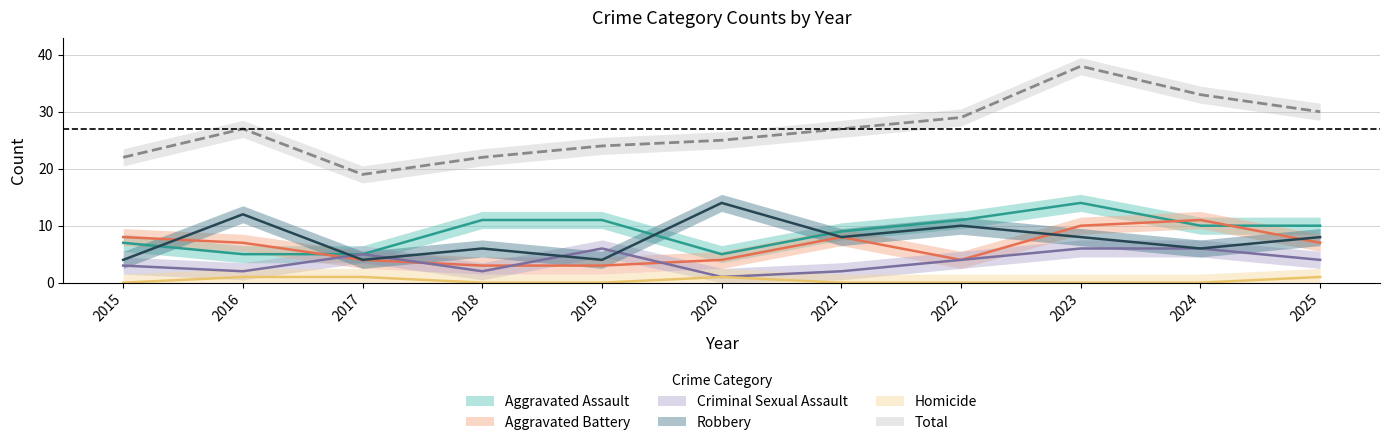

At which label is Aggravated Battery closest to 7?

2016